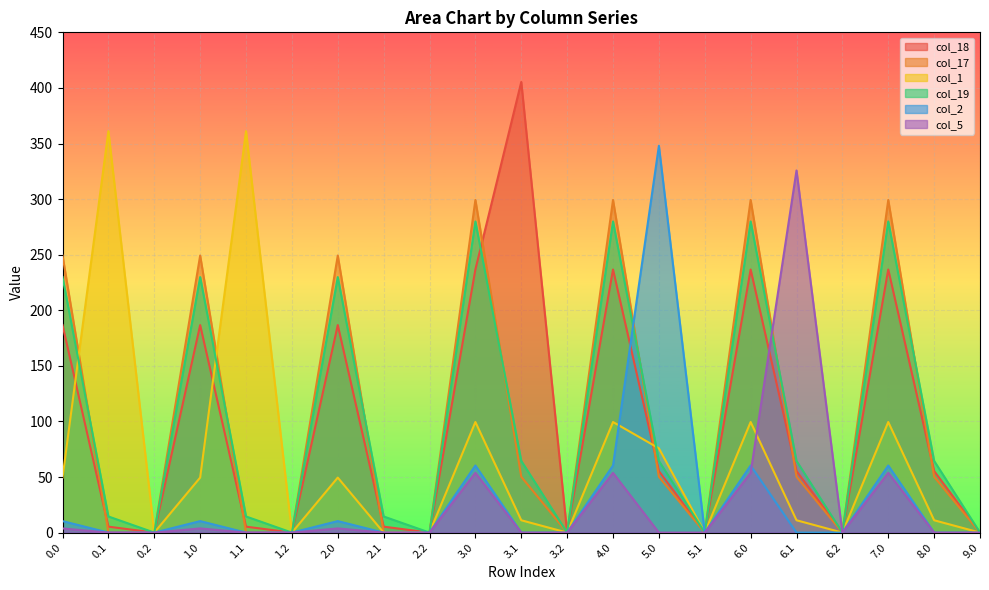

Reading left to right, list all the values displayed in this chart.

col_18: 0.0=186.7	0.1=5.4	0.2=0.0	1.0=186.7	1.1=5.4	1.2=0.0	2.0=186.7	2.1=5.4	2.2=0.0	3.0=236.7	3.1=405.4	3.2=0.0	4.0=236.7	5.0=55.4	5.1=0.0	6.0=236.7	6.1=55.4	6.2=0.0	7.0=236.7	8.0=55.4	9.0=0.0
col_17: 0.0=249.2	0.1=0.2	0.2=0.0	1.0=249.2	1.1=0.2	1.2=0.0	2.0=249.2	2.1=0.2	2.2=0.0	3.0=299.2	3.1=50.2	3.2=0.0	4.0=299.2	5.0=50.2	5.1=0.0	6.0=299.2	6.1=50.2	6.2=0.0	7.0=299.2	8.0=50.2	9.0=0.0
col_1: 0.0=49.5	0.1=361.1	0.2=0.0	1.0=49.5	1.1=361.1	1.2=0.0	2.0=49.5	2.1=0.0	2.2=0.0	3.0=99.5	3.1=11.1	3.2=0.0	4.0=99.5	5.0=75.8	5.1=0.0	6.0=99.5	6.1=11.1	6.2=0.0	7.0=99.5	8.0=11.1	9.0=0.0
col_19: 0.0=229.9	0.1=14.5	0.2=0.0	1.0=229.9	1.1=14.5	1.2=0.0	2.0=229.9	2.1=14.5	2.2=0.0	3.0=279.9	3.1=64.5	3.2=0.0	4.0=279.9	5.0=64.5	5.1=0.0	6.0=279.9	6.1=64.5	6.2=0.0	7.0=279.9	8.0=64.5	9.0=0.0
col_2: 0.0=10.3	0.1=0.0	0.2=0.0	1.0=10.3	1.1=0.0	1.2=0.0	2.0=10.3	2.1=0.0	2.2=0.0	3.0=60.3	3.1=0.0	3.2=0.0	4.0=60.3	5.0=347.9	5.1=0.0	6.0=60.3	6.1=0.0	6.2=0.0	7.0=60.3	8.0=0.0	9.0=0.0
col_5: 0.0=3.8	0.1=0.0	0.2=0.0	1.0=3.8	1.1=0.0	1.2=0.0	2.0=3.8	2.1=0.0	2.2=0.0	3.0=53.8	3.1=0.0	3.2=0.0	4.0=53.8	5.0=0.0	5.1=0.0	6.0=53.8	6.1=325.7	6.2=0.0	7.0=53.8	8.0=0.0	9.0=0.0